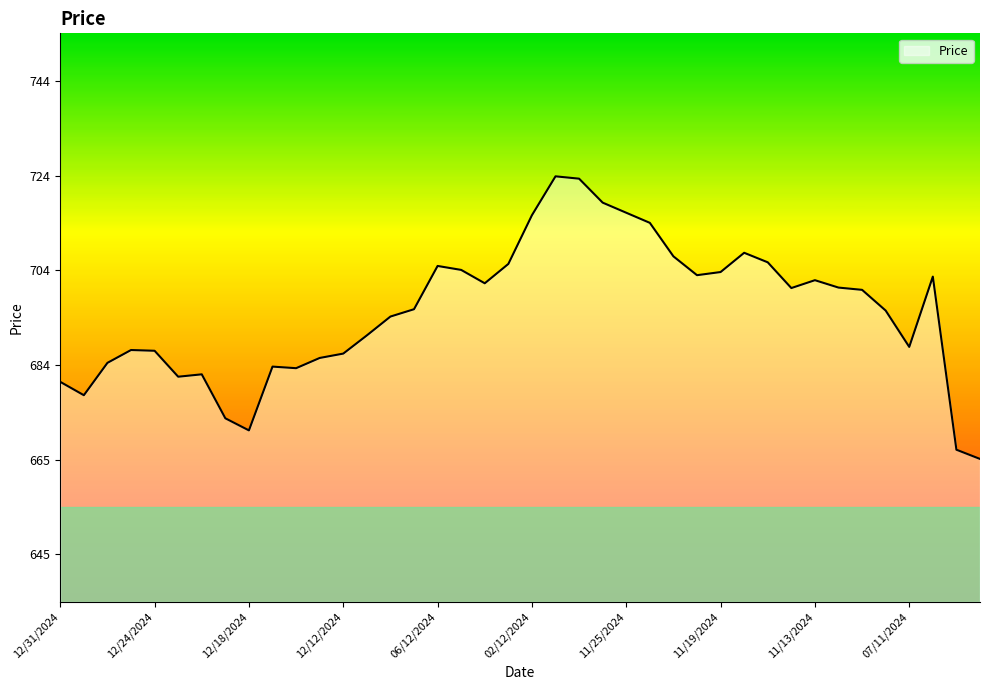

What is the greatest value displayed?

724.0